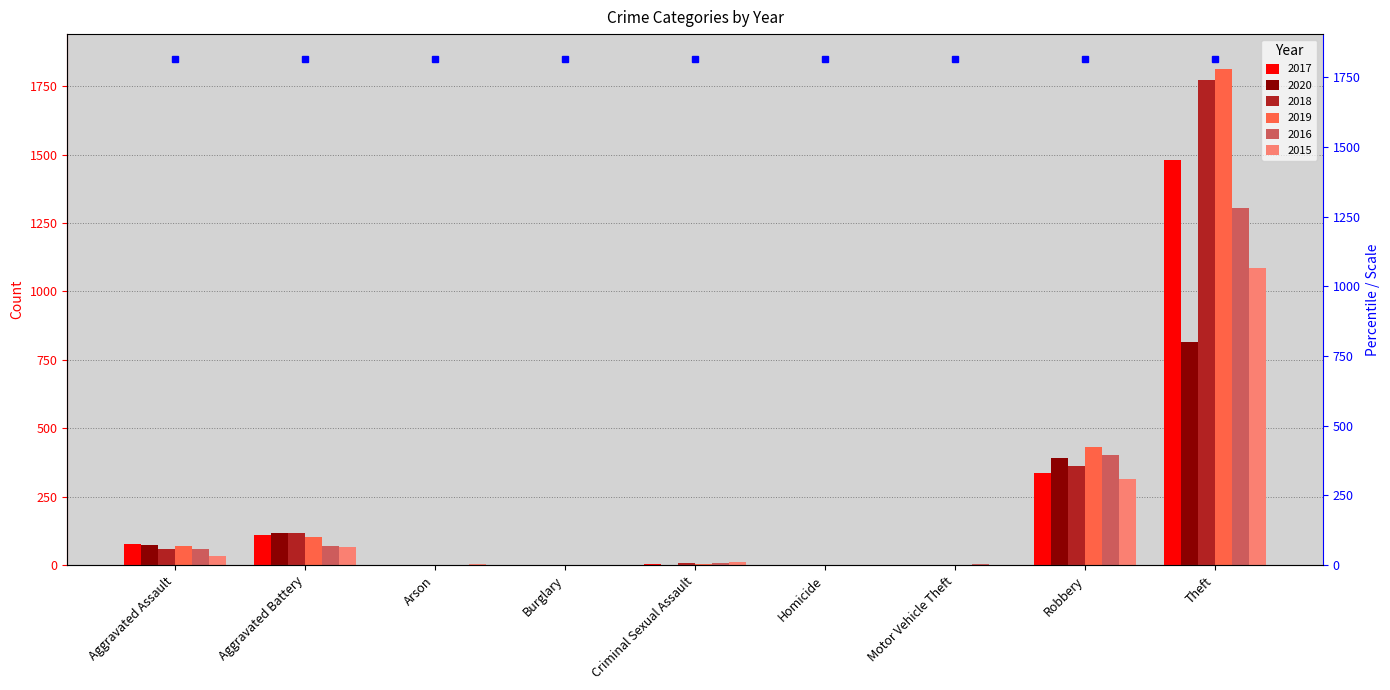

Which series changed the most between Aggravated Assault and Theft?

2019